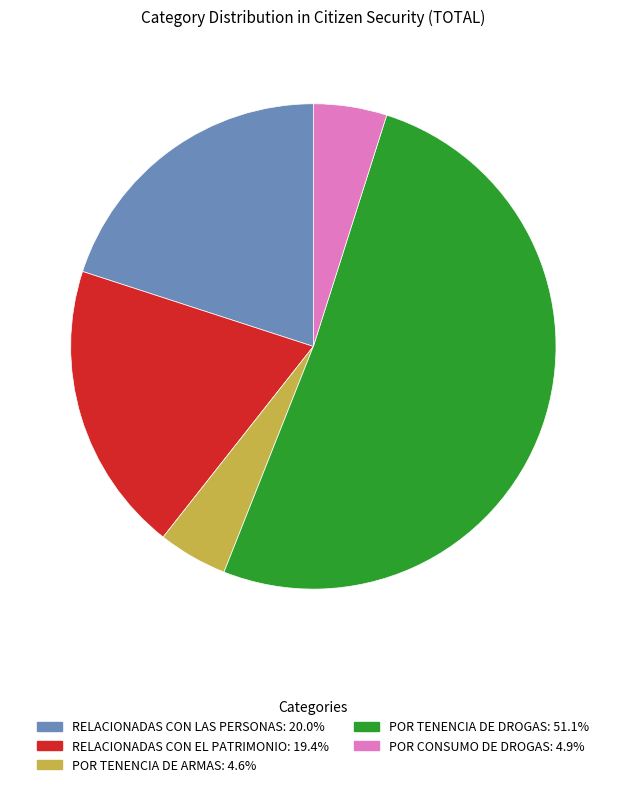

Is it true that RELACIONADAS CON EL PATRIMONIO is 12% of the pie?

False